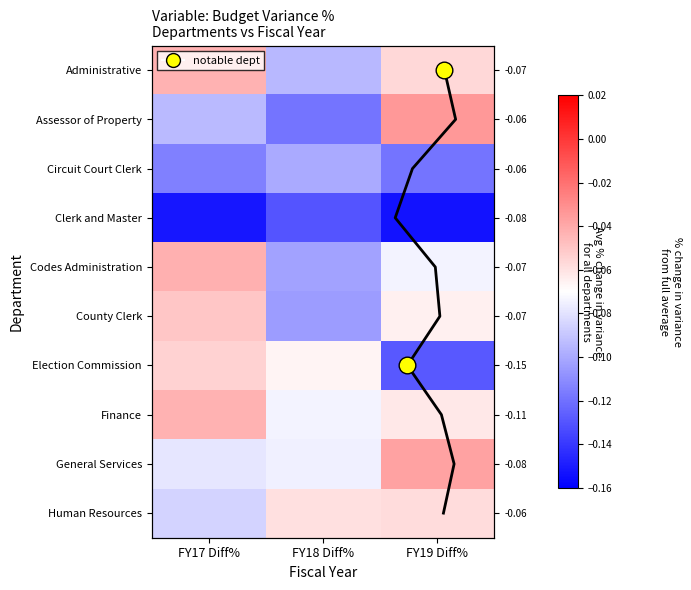

At which label does Clerk and Master - Chancery reach its peak?

FY18 Diff%